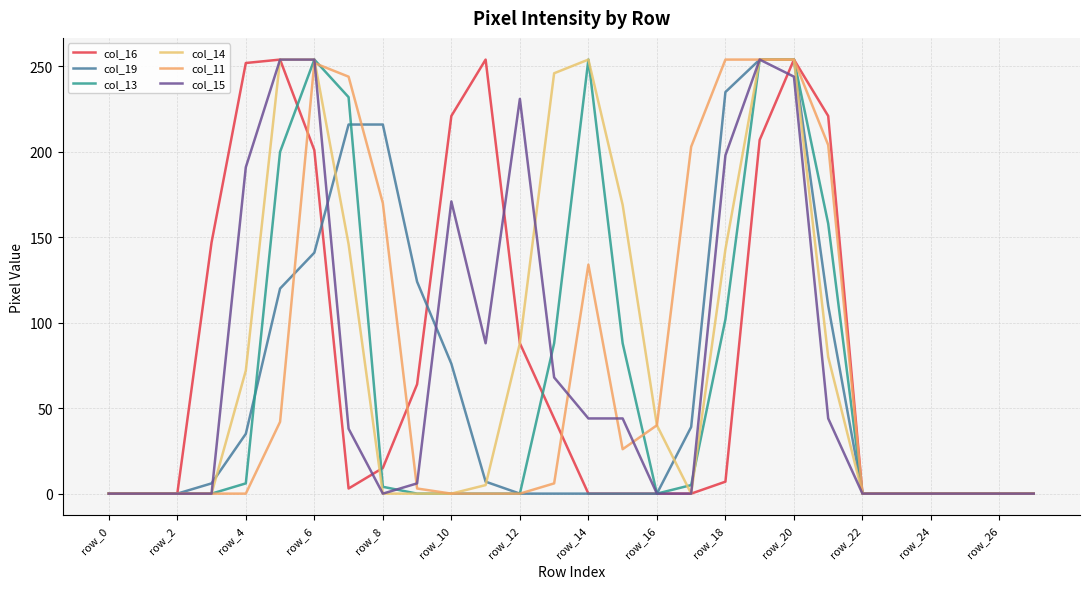

Does the chart display data point markers on the line(s)?

No